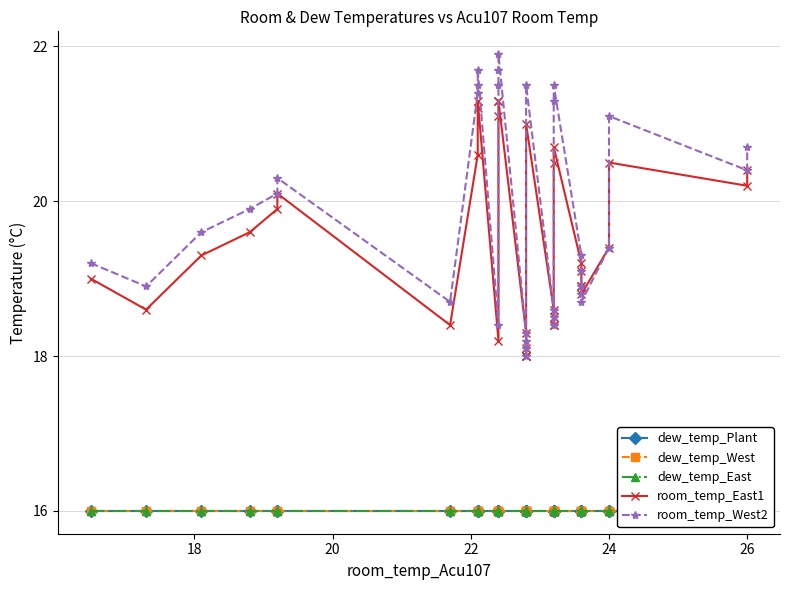

True or false: dew_temp_West and room_temp_East1 cross at least once.

False